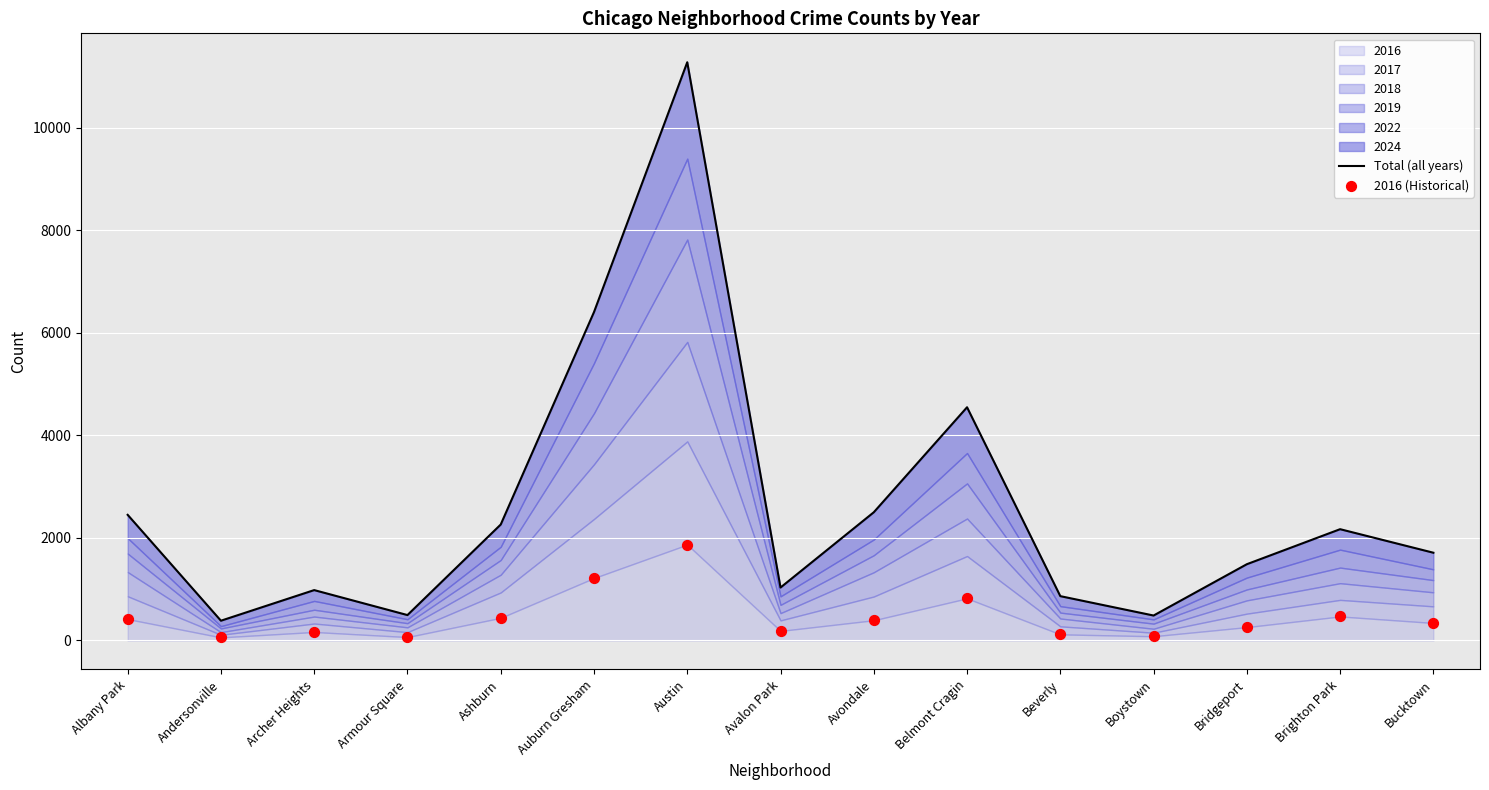

Which series reaches the maximum Y coordinate?

Total (all years)